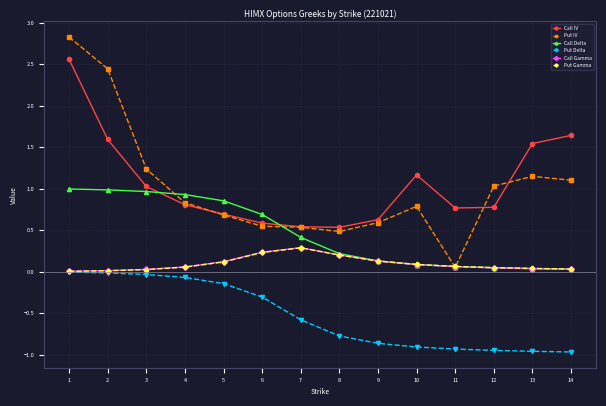

The Call IV series shows 0.9 at 2. True or false?

False